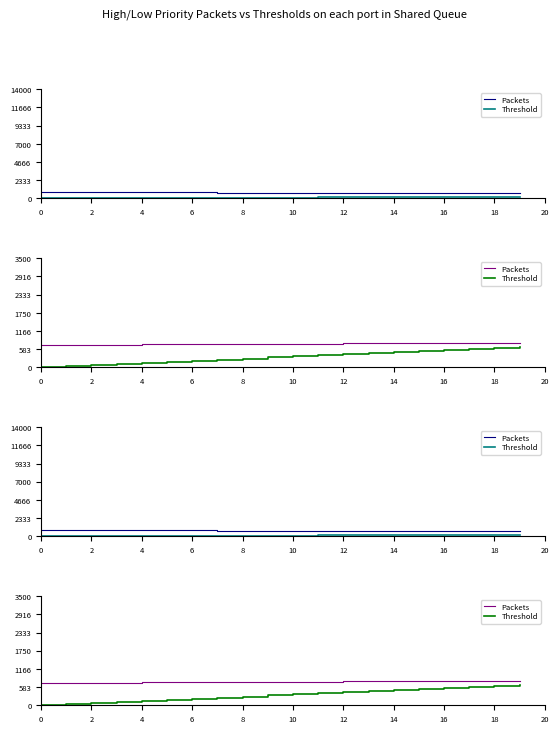

The Threshold series shows 665.0 at 19. True or false?

True